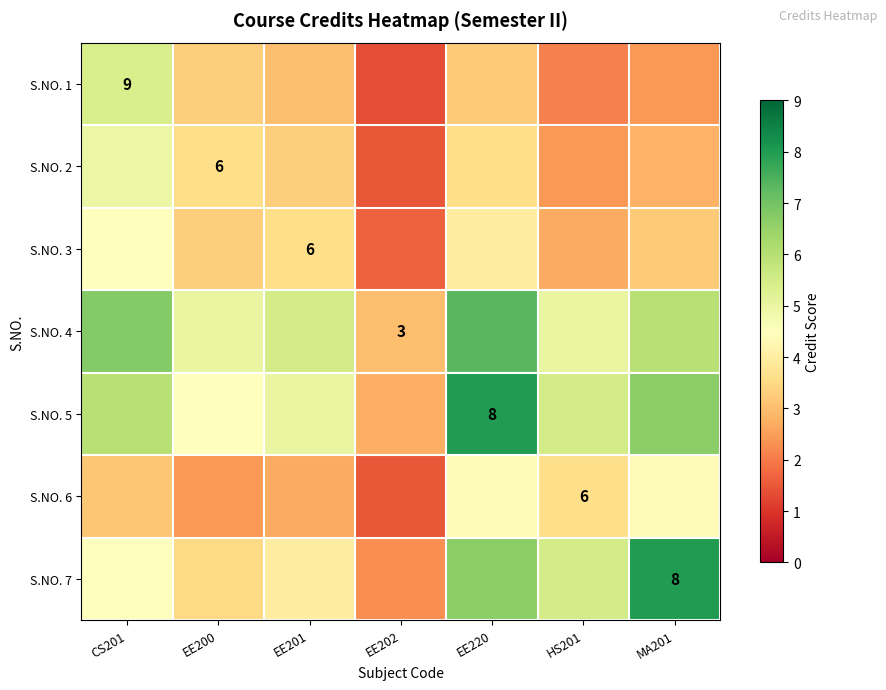

Count the number of data series in this chart.

7